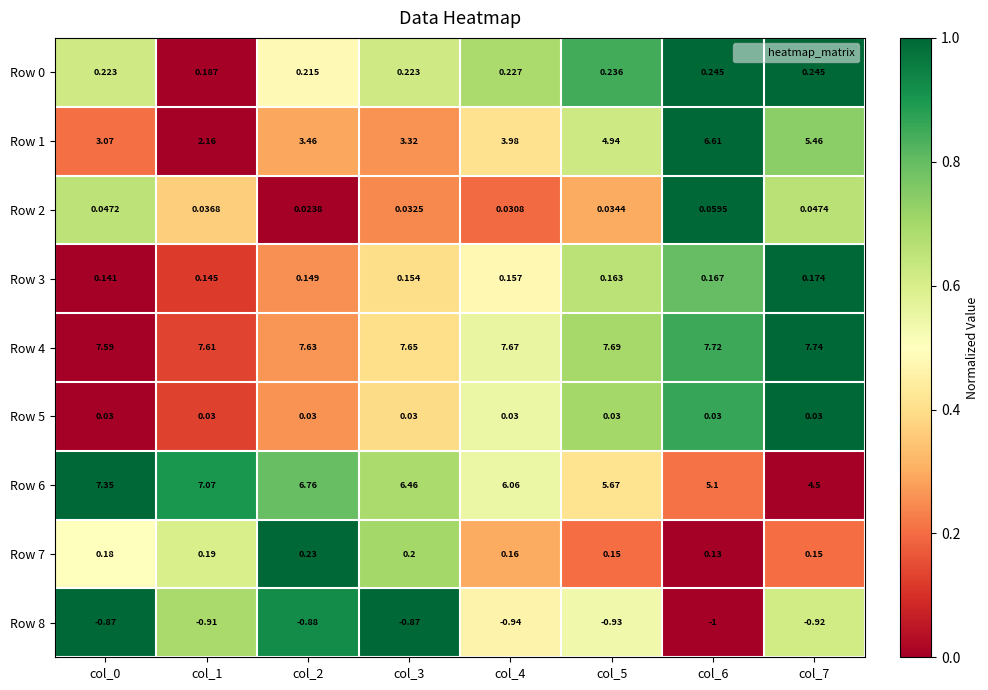

Is the value of Row 3 at col_7 greater than the value of Row 1 at col_0?

No